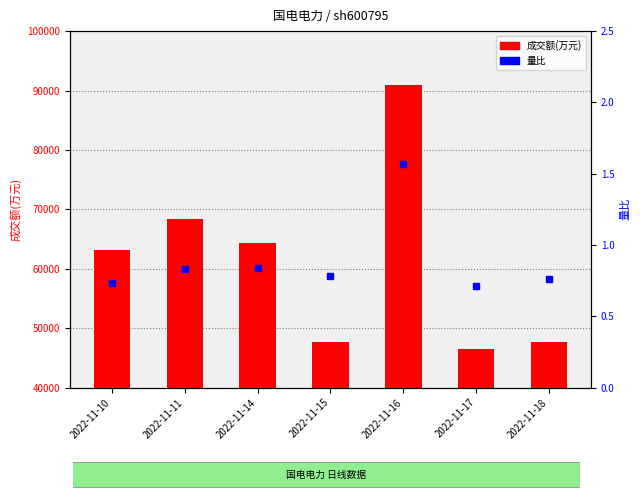

Between 2022-11-18 and 2022-11-10, which is larger?

2022-11-10